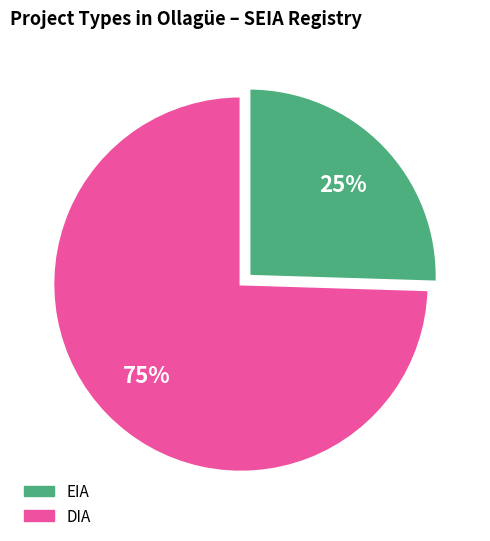

Which category has the biggest portion of the pie?

DIA